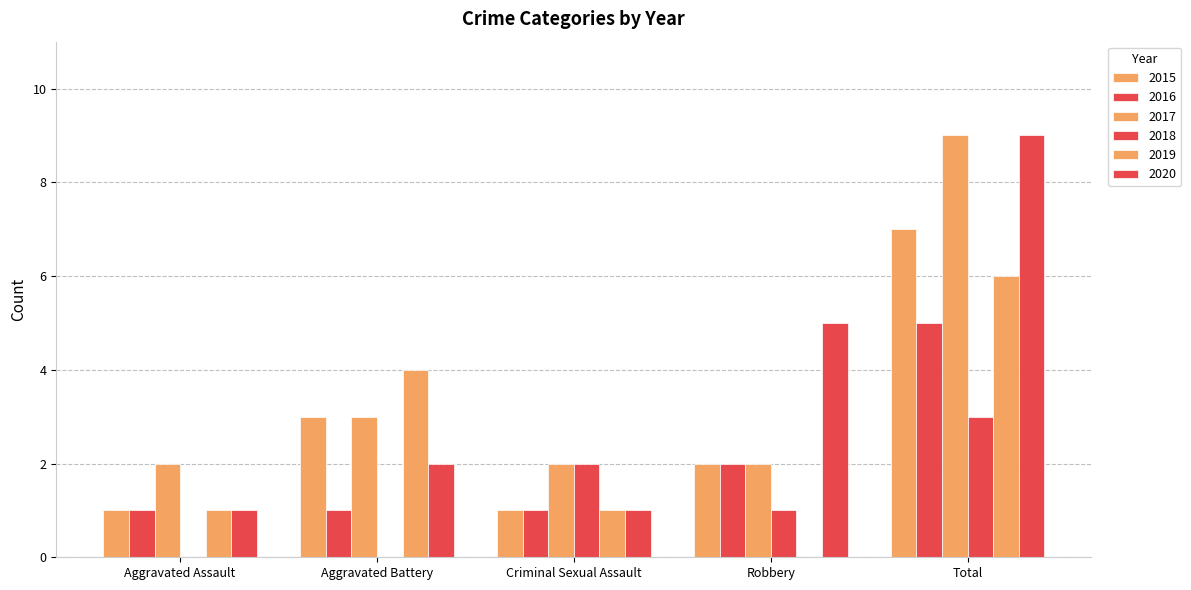

How many groups of bars are there?

5